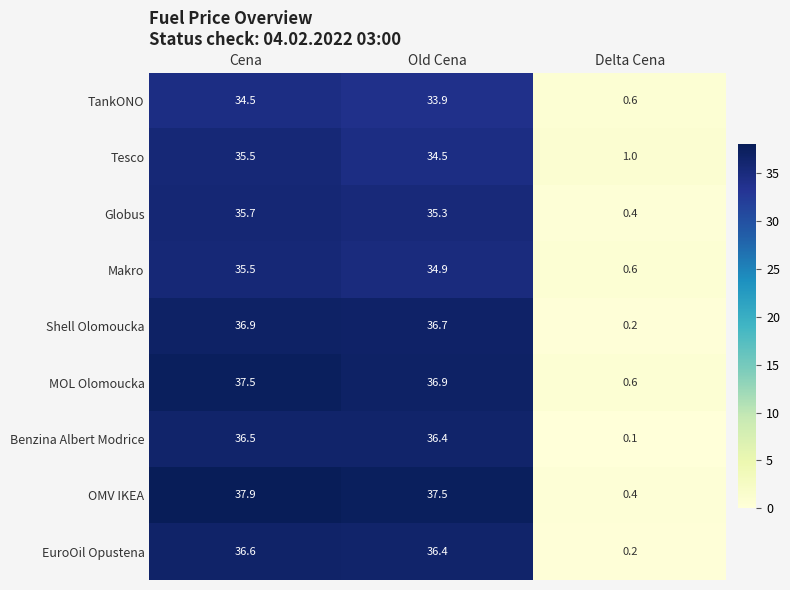

Read the Makro value at Delta Cena.

0.6